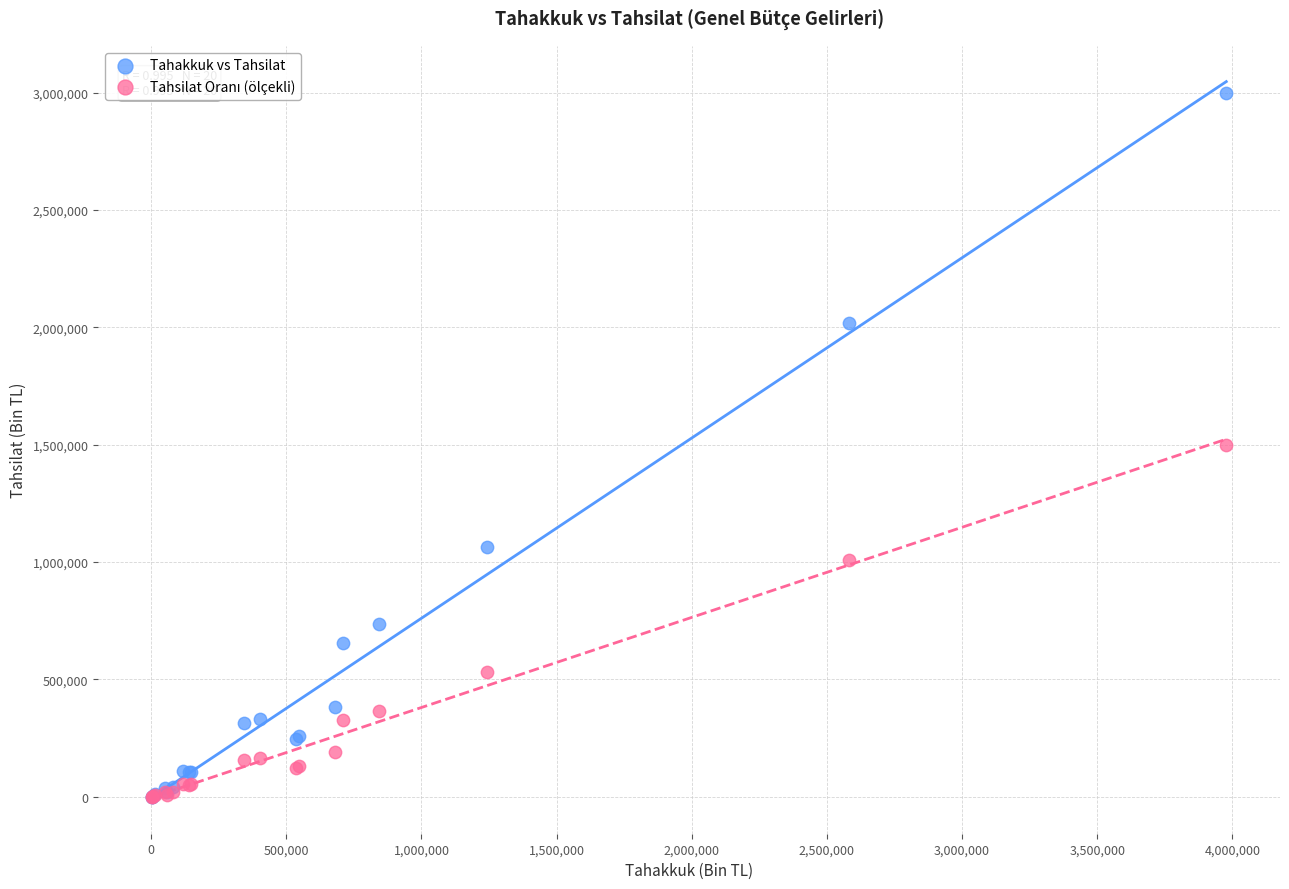

Which series has the widest spread of Y values?

Tahakkuk vs Tahsilat